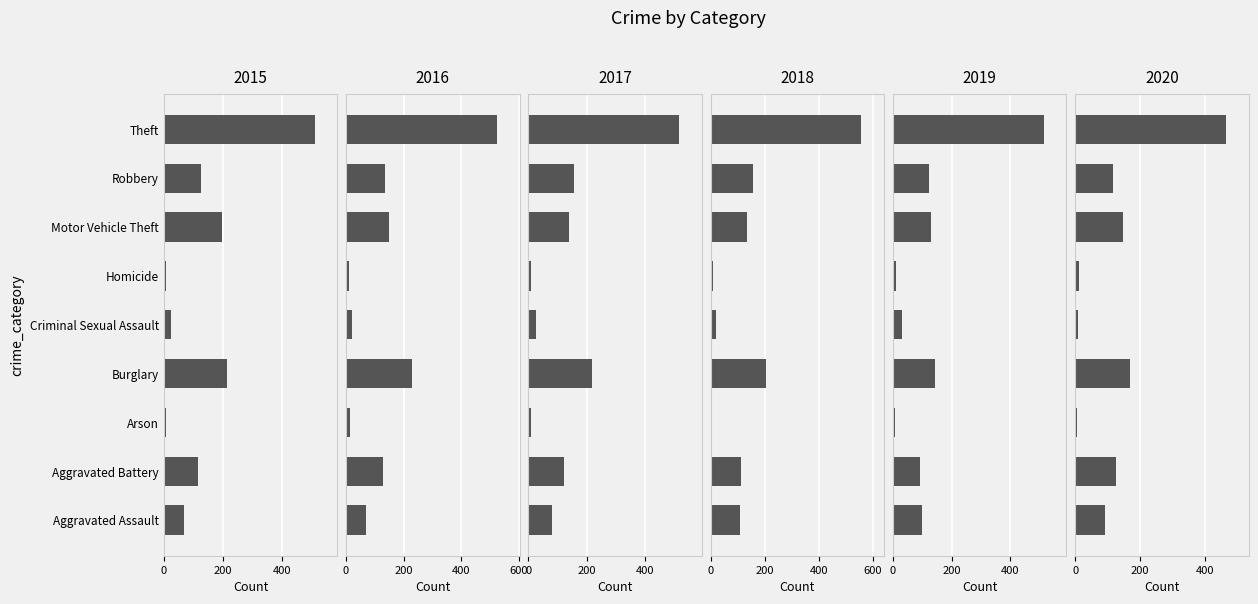

What position from the right is Burglary?

6